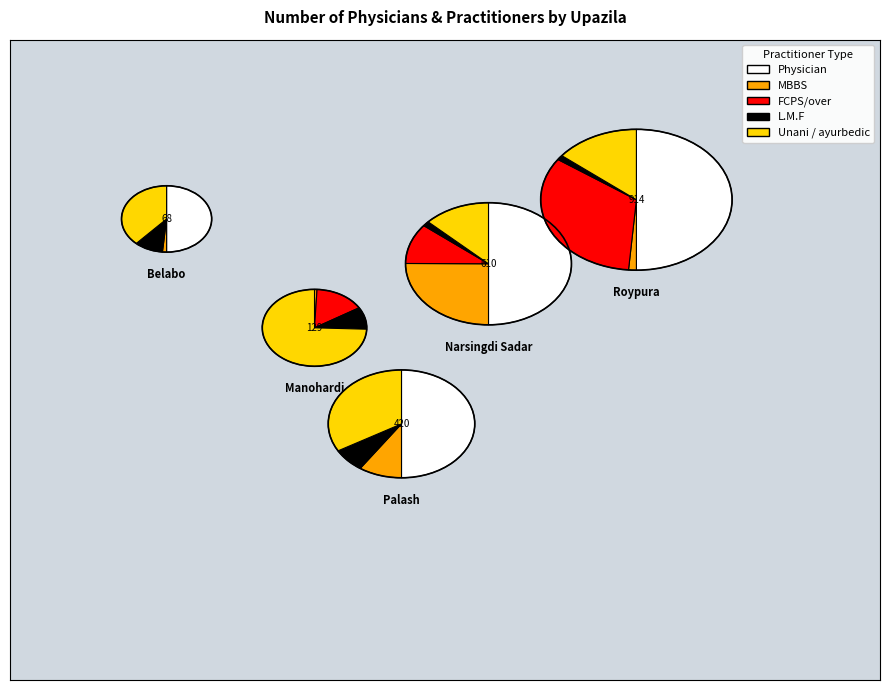

Which series changed the most between Palash and Roypura?

FCPS/over